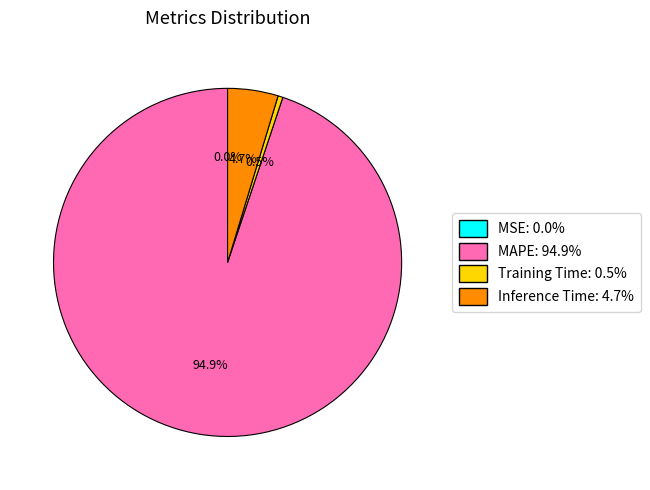

What percentage do Training Time and MAPE together represent?

95.3%